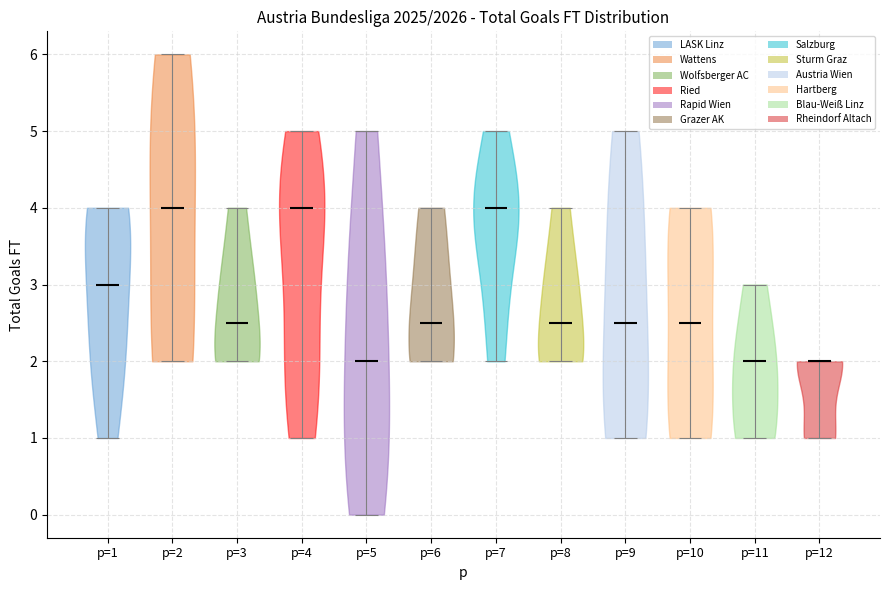

Reading left to right, read every violin against the y-axis: where its median line is, and the lowest and highest points it reaches. The values are not printed on the chart, so give them approximately, as read against the axis.

p=1: median line 3.0, lowest point 1.0, highest point 4.0
p=2: median line 4.0, lowest point 2.0, highest point 6.0
p=3: median line 2.5, lowest point 2.0, highest point 4.0
p=4: median line 4.0, lowest point 1.0, highest point 5.0
p=5: median line 2.0, lowest point 0.0, highest point 5.0
p=6: median line 2.5, lowest point 2.0, highest point 4.0
p=7: median line 4.0, lowest point 2.0, highest point 5.0
p=8: median line 2.5, lowest point 2.0, highest point 4.0
p=9: median line 2.5, lowest point 1.0, highest point 5.0
p=10: median line 2.5, lowest point 1.0, highest point 4.0
p=11: median line 2.0, lowest point 1.0, highest point 3.0
p=12: median line 2.0, lowest point 1.0, highest point 2.0